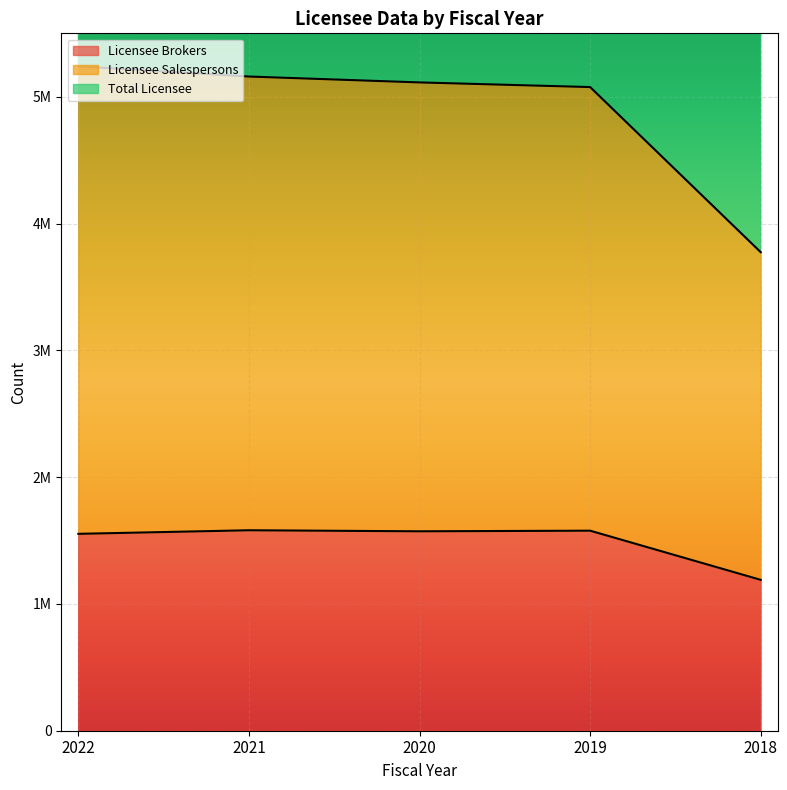

Between 2021 and 2022, which is larger?

2021